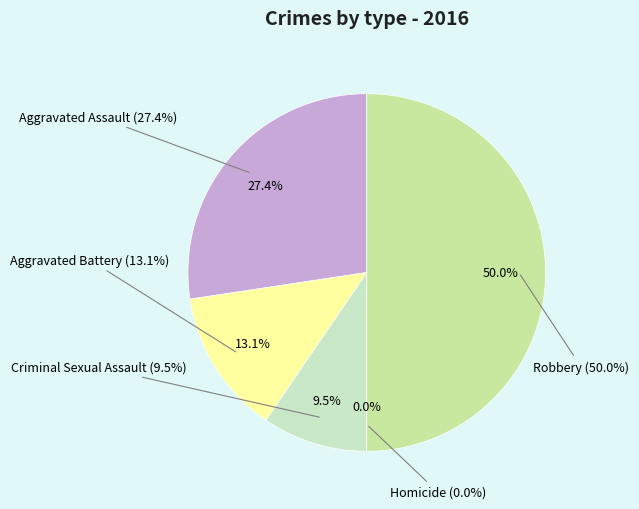

Which has a higher value, Criminal Sexual Assault or Aggravated Assault?

Aggravated Assault